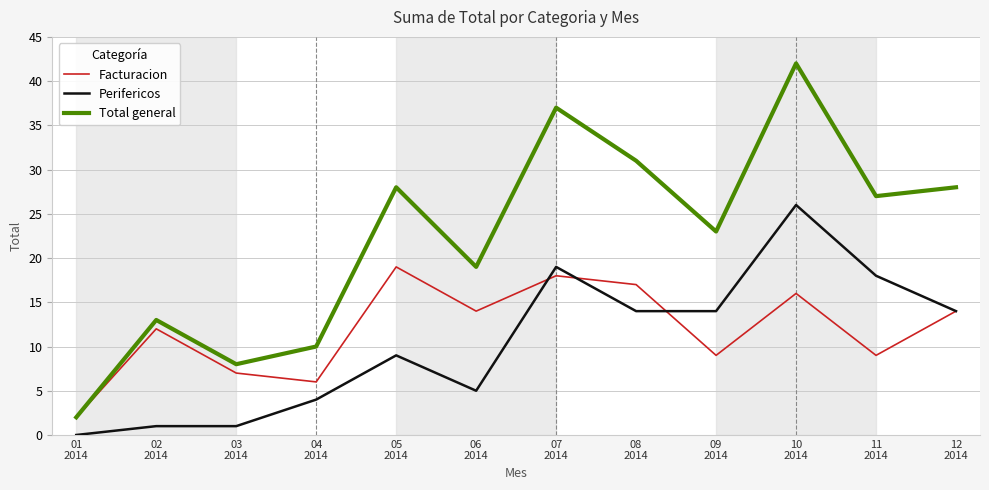

What is the difference between the highest and lowest values at 04
2014?

6